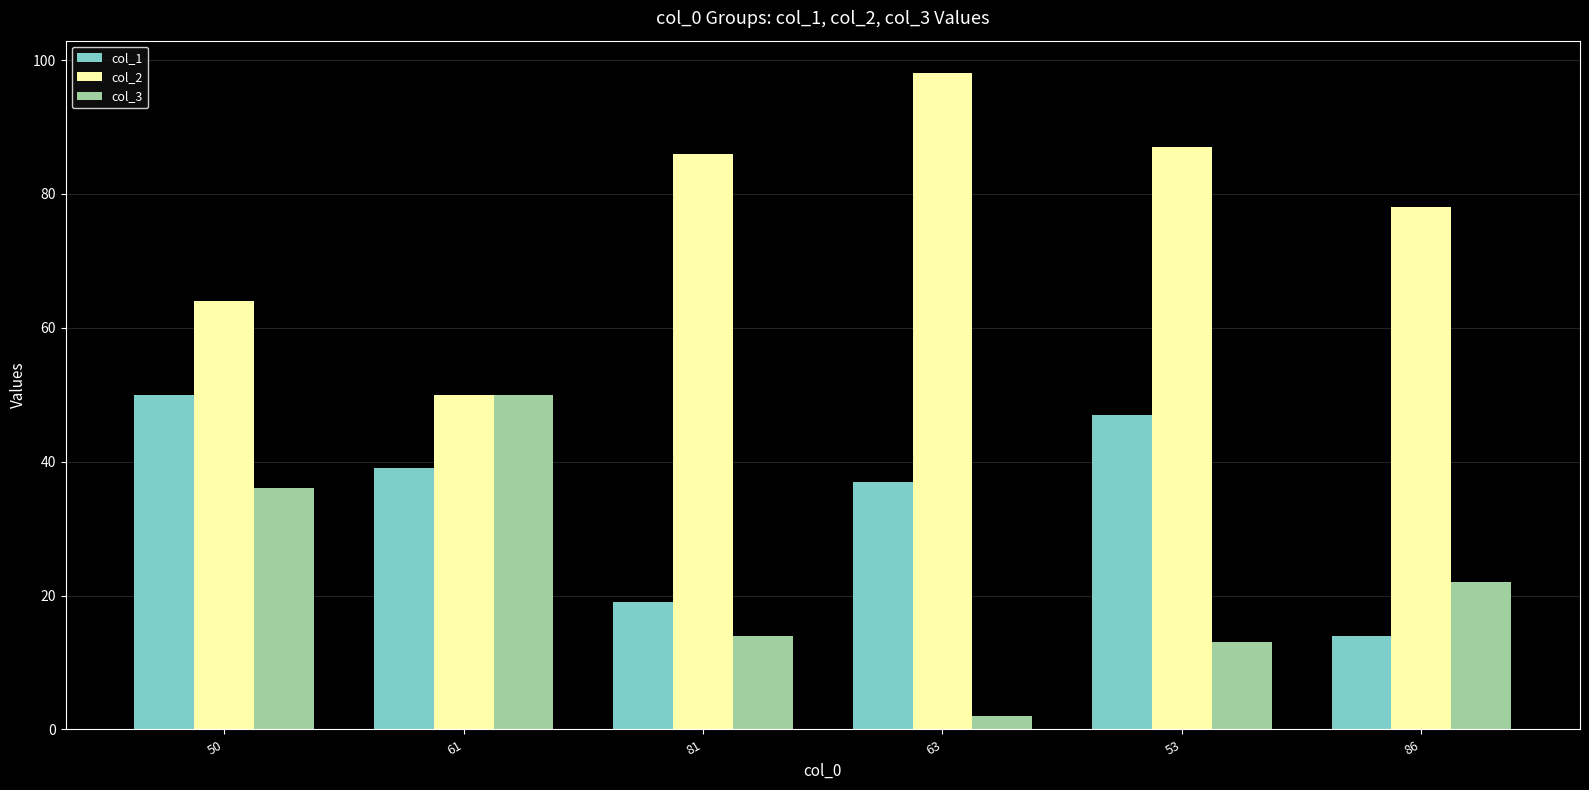

What is the label of the 1st bar from the right?

86